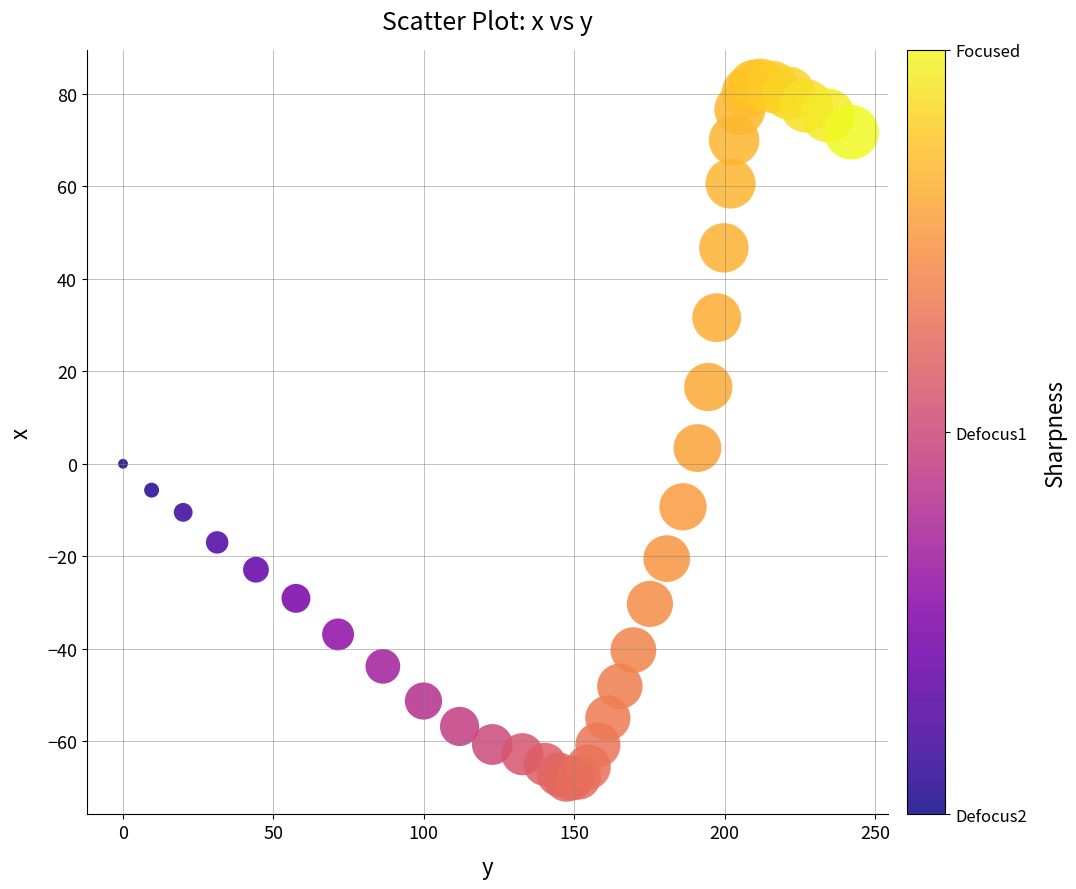

What Y value in the scatter plot is closest to 6?

3.4